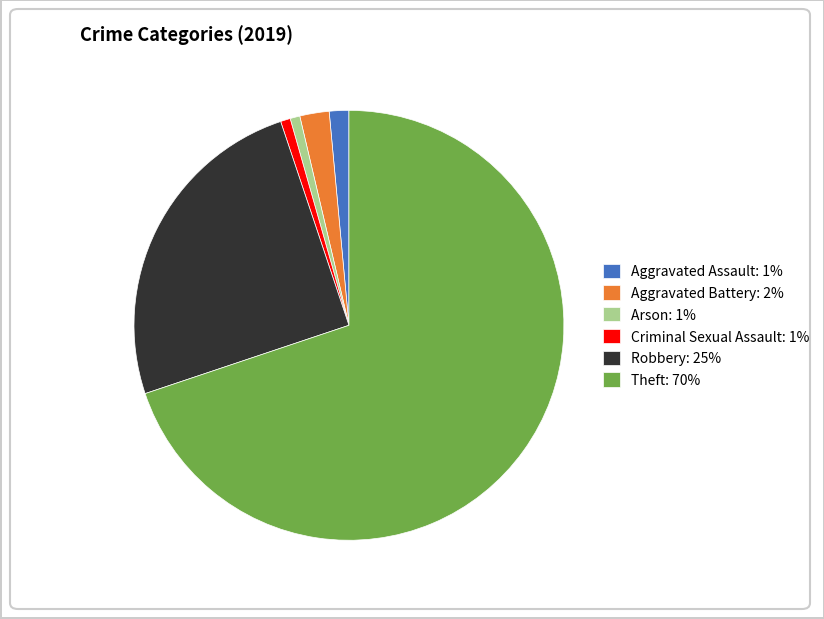

Which slice represents more than half of the pie?

Theft: 70%